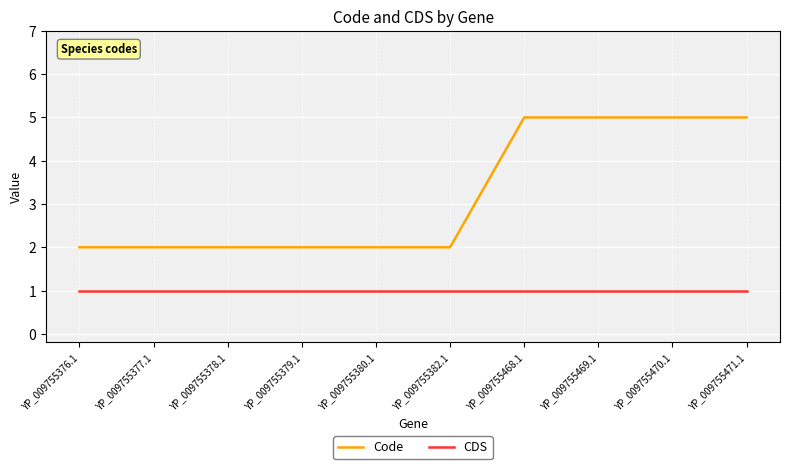

Which series has the largest range (max minus min)?

Code